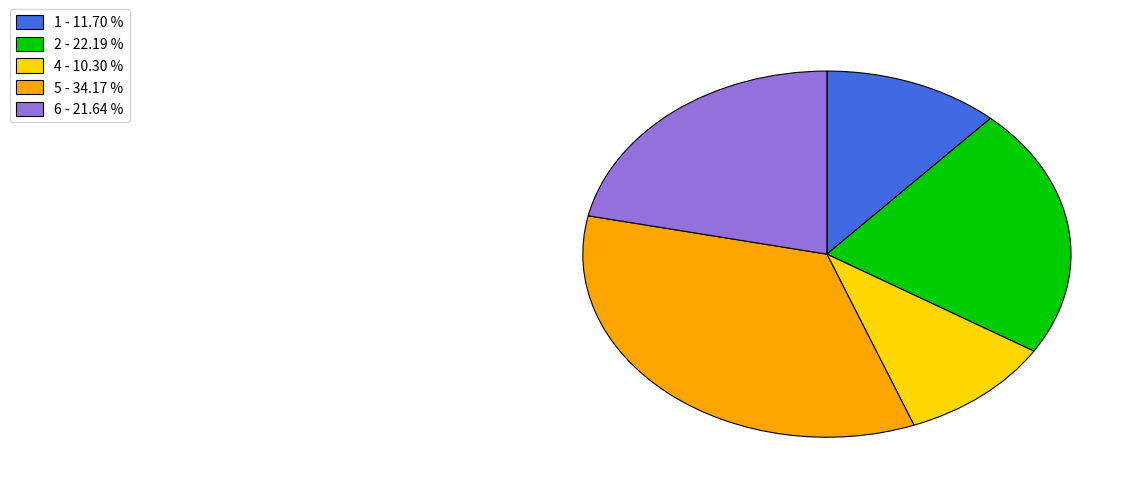

Is 5 - 34.17 % the majority of the pie?

No